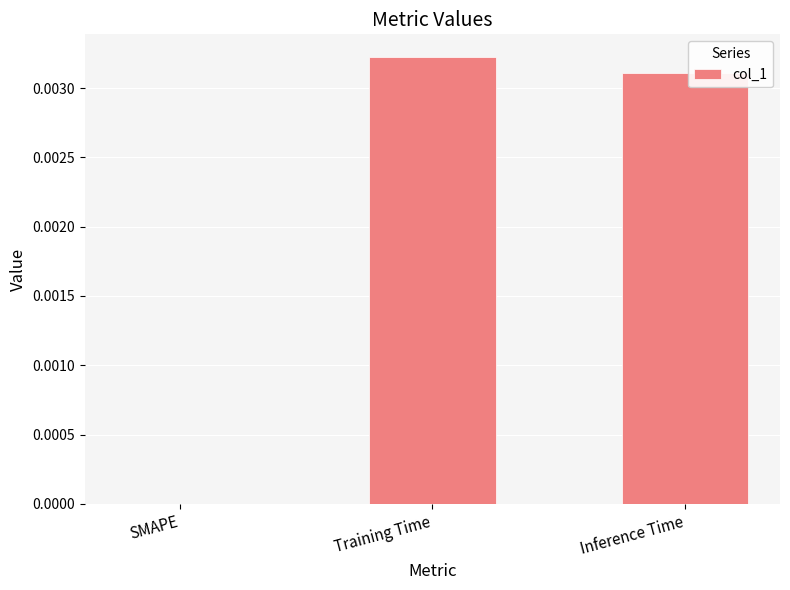

Which label corresponds to the largest value in the chart?

Training Time